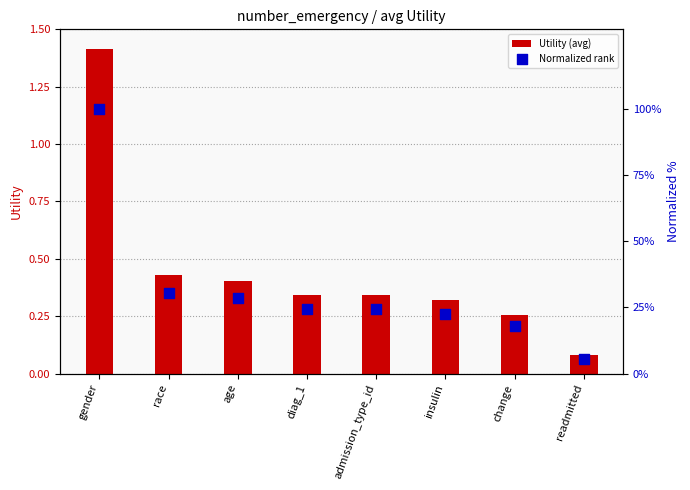

Which series has the widest spread of Y values?

Normalized rank